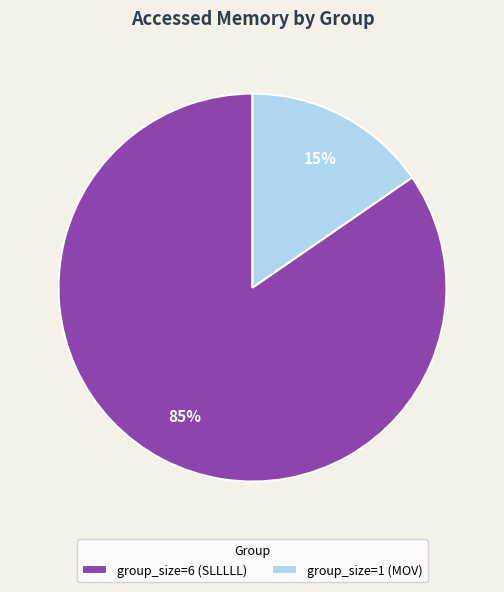

What is the largest slice in the pie chart?

group_size=6 (SLLLLL)